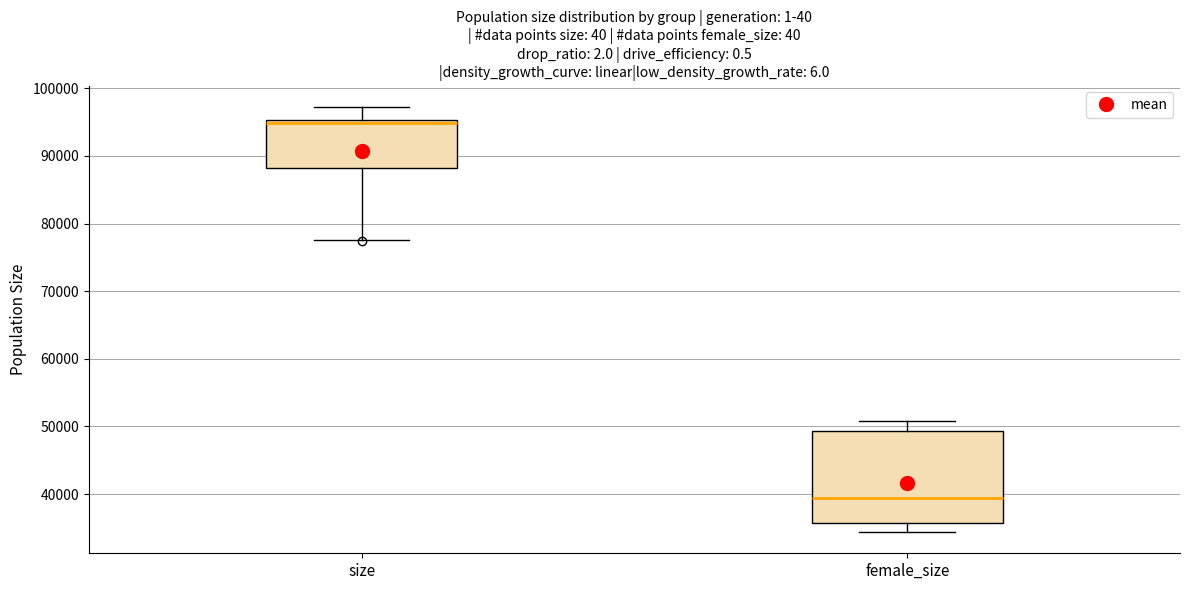

Reading left to right, transcribe this box plot: for each box, give where its median line is, the range the box spans, and where its two whiskers end, as read against the y-axis. The values are not printed on the chart, so give them approximately, as read against the axis.

size: median 95000 (just below the box's upper edge), box 88000 to 95000, whiskers 78000 to 97000
female_size: median 39000, box 36000 to 49000, whiskers 34000 to 51000